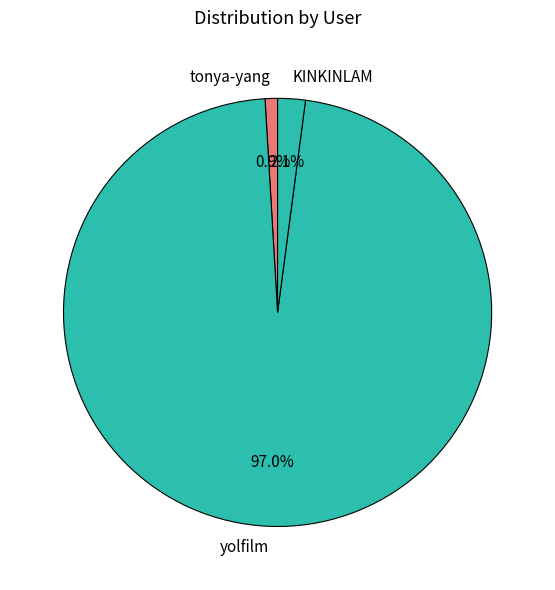

Which category has the biggest portion of the pie?

yolfilm